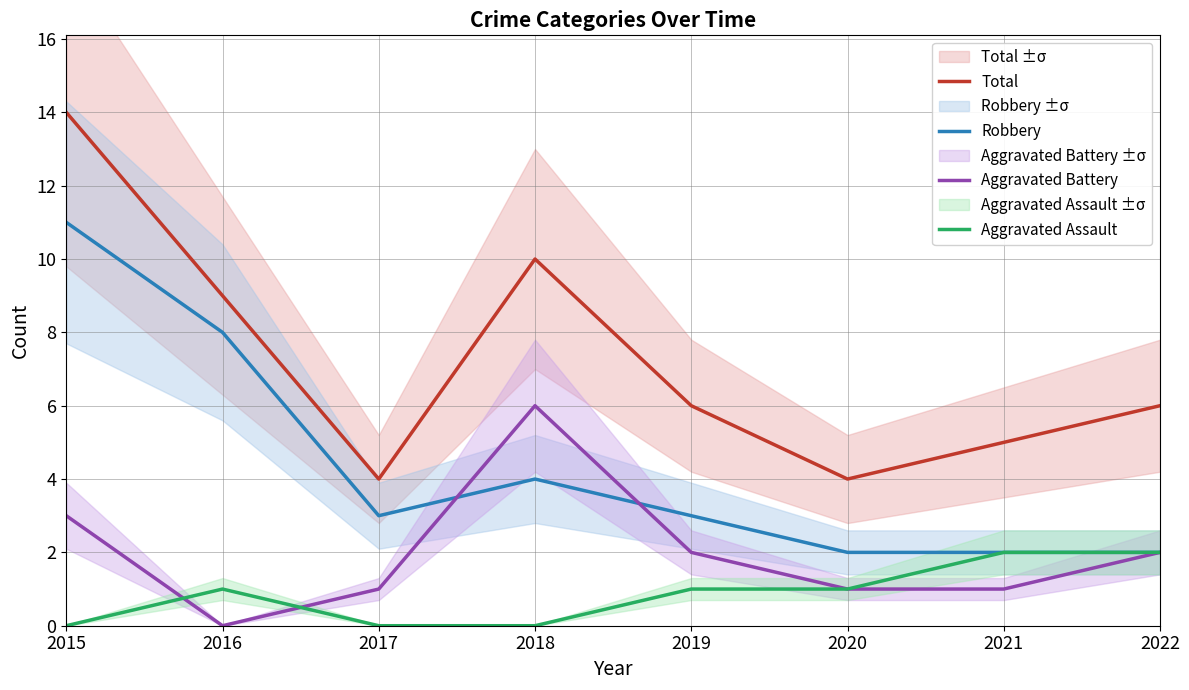

How many values in the Aggravated Battery series exceed 2?

2